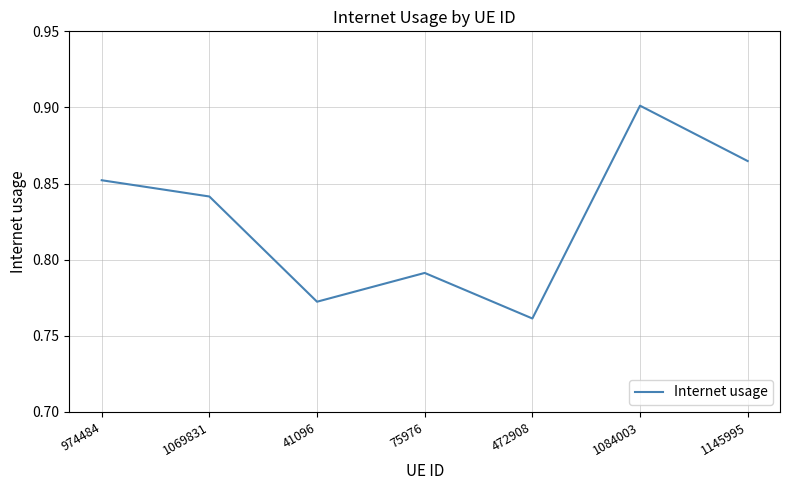

Which category has the lowest value across all series?

472908